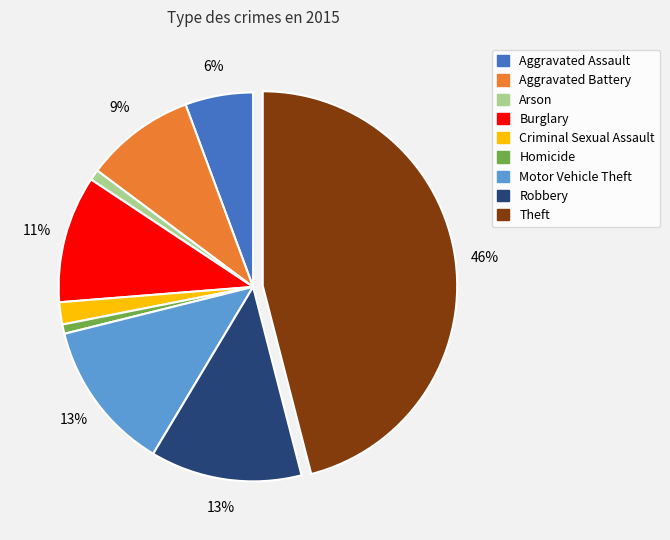

To the nearest percent, what portion does Robbery represent?

13%